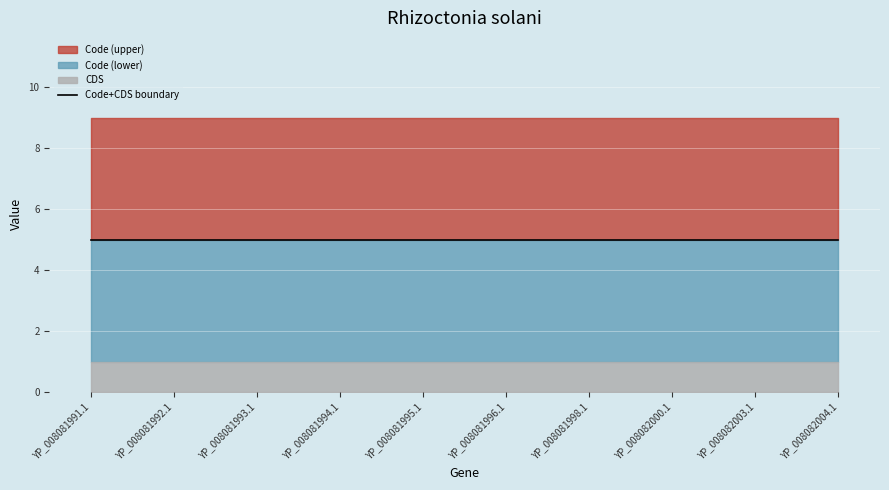

True or false: Code and CDS cross at least once.

False